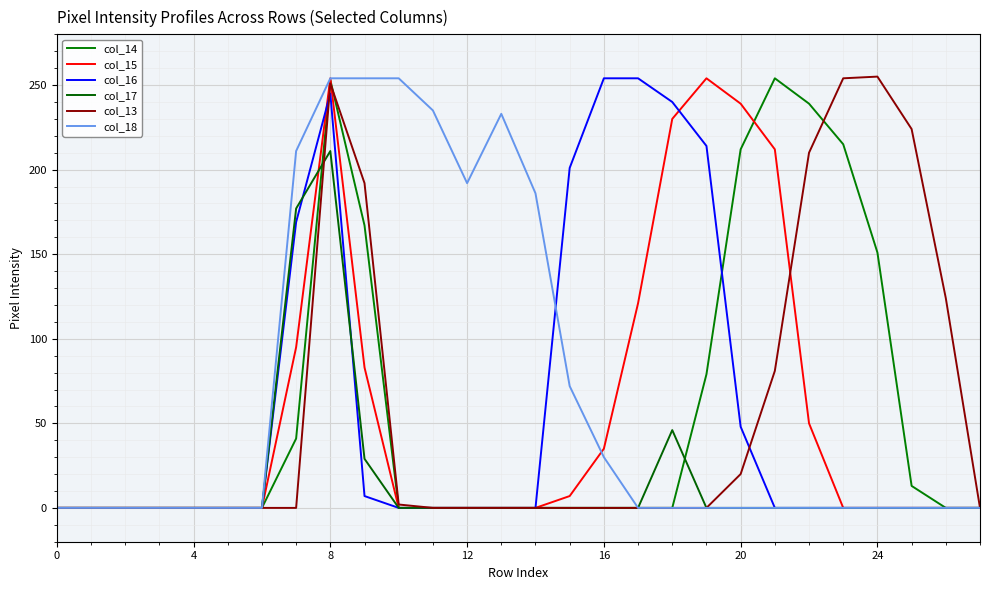

True or false: col_15 and col_17 cross at least once.

True